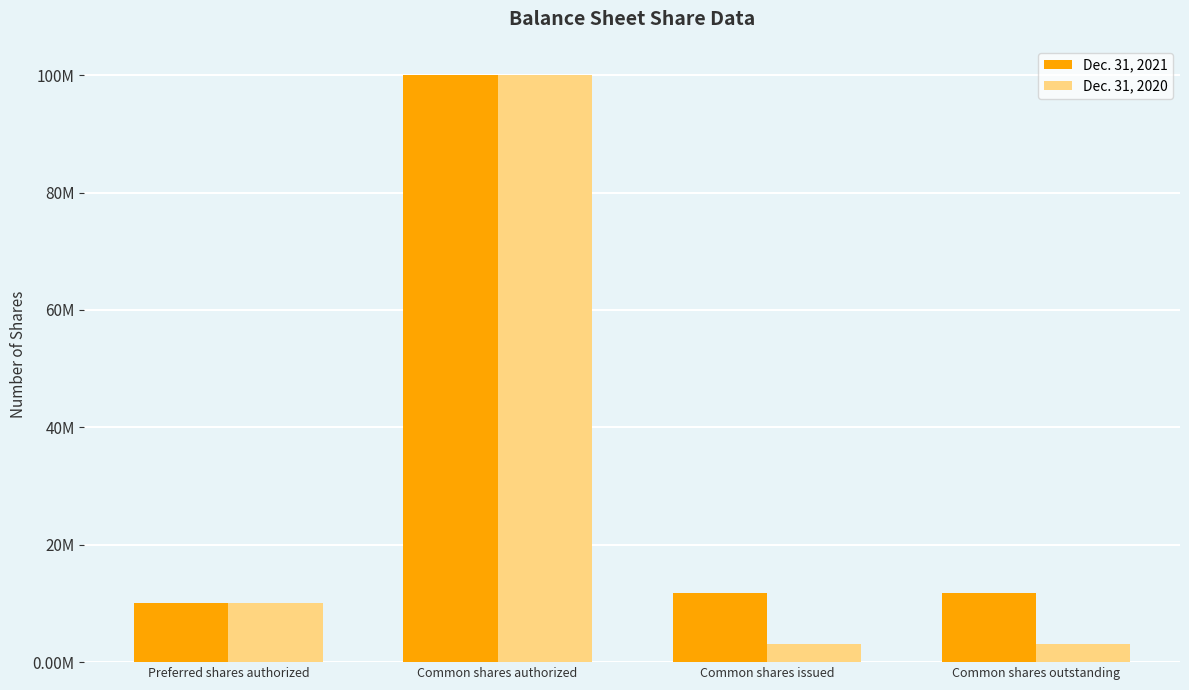

Reading left to right, what are all the values shown in this chart?

Dec. 31, 2021: Preferred shares authorized=10000000	Common shares authorized=100000000	Common shares issued=11714885	Common shares outstanding=11714885
Dec. 31, 2020: Preferred shares authorized=10000000	Common shares authorized=100000000	Common shares issued=3145153	Common shares outstanding=3145153